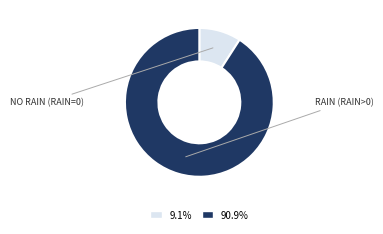

Is there any slice that represents more than half of the pie?

Yes